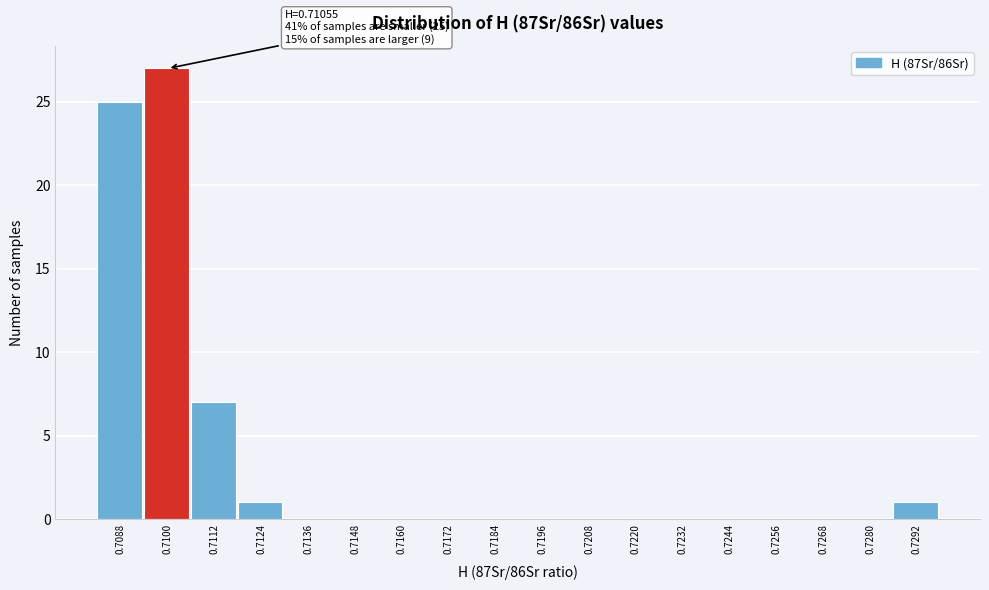

Reading left to right, transcribe all the data shown in this chart.

0.7088=25	0.7100=27	0.7112=7	0.7124=1	0.7136=0	0.7148=0	0.7160=0	0.7172=0	0.7184=0	0.7196=0	0.7208=0	0.7220=0	0.7232=0	0.7244=0	0.7256=0	0.7268=0	0.7280=0	0.7292=1